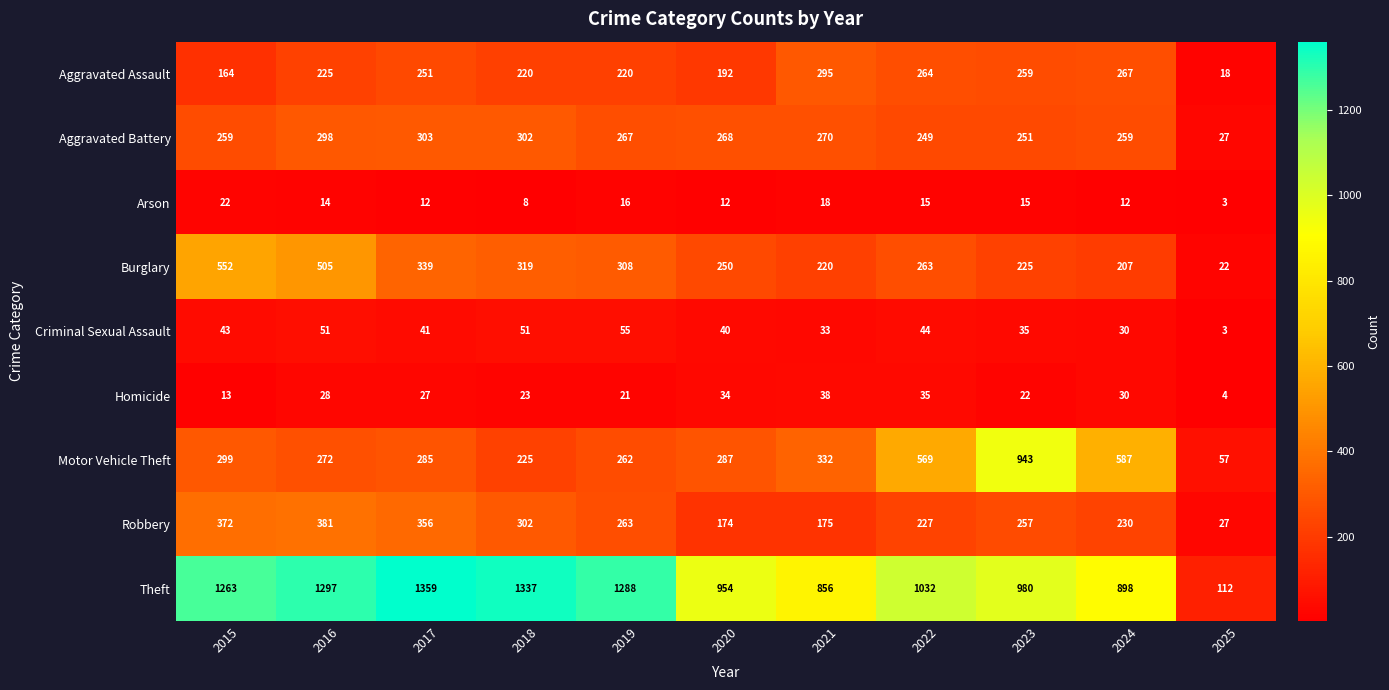

How many values in the Aggravated Assault series are below 225?

5